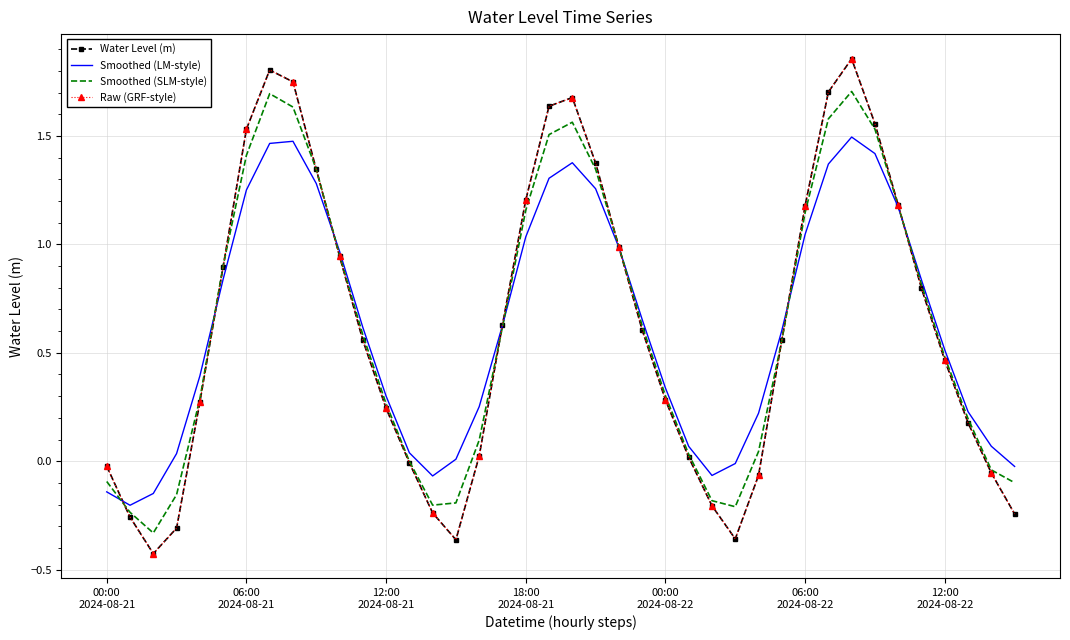

Reading right to left, what are all the values shown in this chart?

Water Level (m): -0.2	-0.1	0.2	0.5	0.8	1.2	1.6	1.9	1.7	1.2	0.6	-0.1	-0.4	-0.2	0.0	0.3	0.6	1.0	1.4	1.7	1.6	1.2	0.6	0.0	-0.4	-0.2	-0.0	0.2	0.6	0.9	1.3	1.7	1.8	1.5	0.9	0.3	-0.3	-0.4	-0.3	-0.0
Smoothed (LM-style): -0.0	0.1	0.2	0.5	0.8	1.2	1.4	1.5	1.4	1.0	0.6	0.2	-0.0	-0.1	0.1	0.3	0.7	1.0	1.3	1.4	1.3	1.0	0.6	0.3	0.0	-0.1	0.0	0.3	0.6	1.0	1.3	1.5	1.5	1.3	0.8	0.4	0.0	-0.1	-0.2	-0.1
Smoothed (SLM-style): -0.1	-0.0	0.2	0.5	0.8	1.2	1.5	1.7	1.6	1.1	0.6	0.0	-0.2	-0.2	0.0	0.3	0.6	1.0	1.3	1.6	1.5	1.2	0.6	0.1	-0.2	-0.2	-0.0	0.3	0.6	0.9	1.3	1.6	1.7	1.4	0.9	0.3	-0.2	-0.3	-0.2	-0.1
Raw (GRF-style): -0.2	-0.1	0.2	0.5	0.8	1.2	1.6	1.9	1.7	1.2	0.6	-0.1	-0.4	-0.2	0.0	0.3	0.6	1.0	1.4	1.7	1.6	1.2	0.6	0.0	-0.4	-0.2	-0.0	0.2	0.6	0.9	1.3	1.7	1.8	1.5	0.9	0.3	-0.3	-0.4	-0.3	-0.0